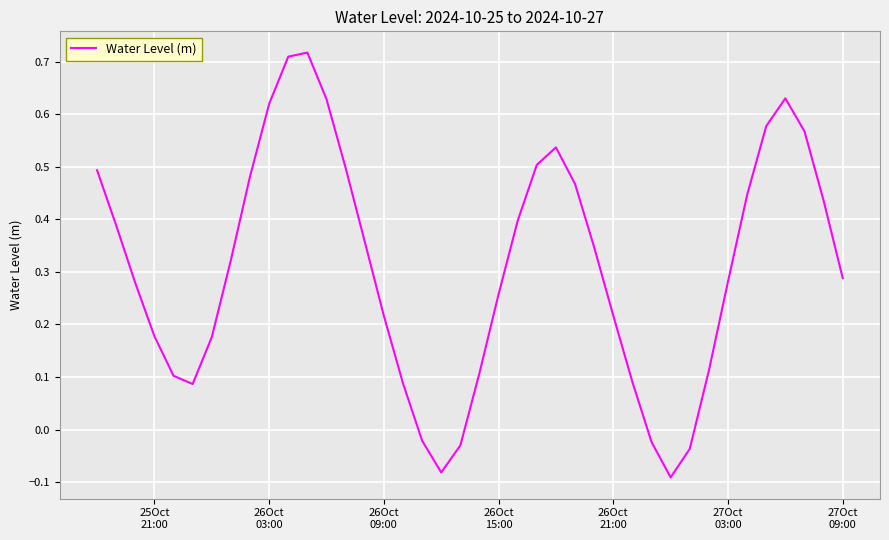

How many interior local peaks (higher than both neighbors) does the data have?

3